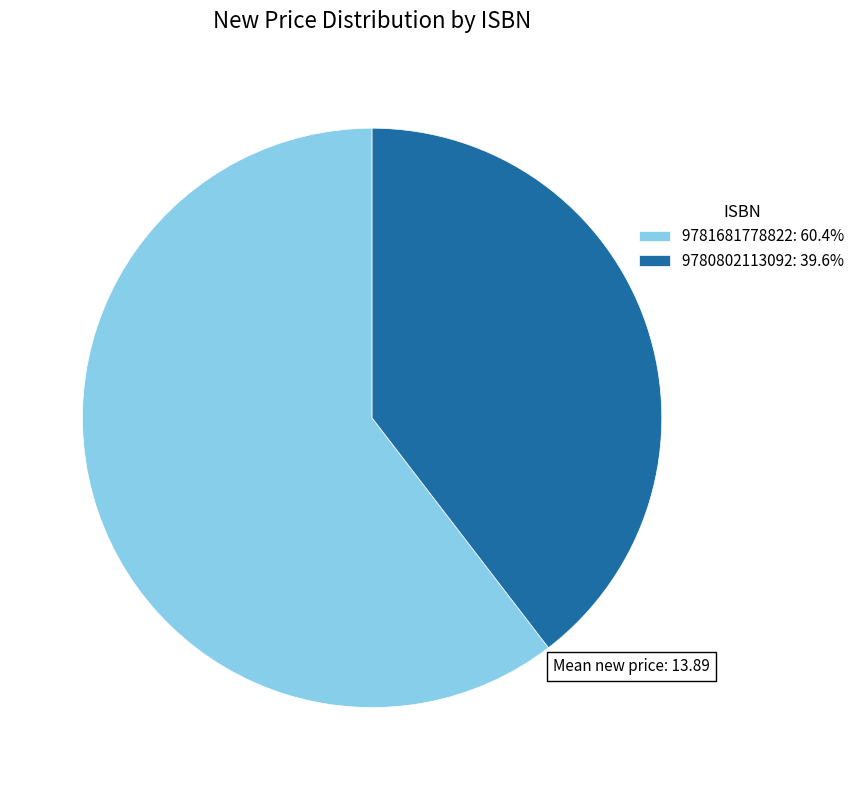

Is the sum of 9781681778822 and 9780802113092 greater than half?

Yes